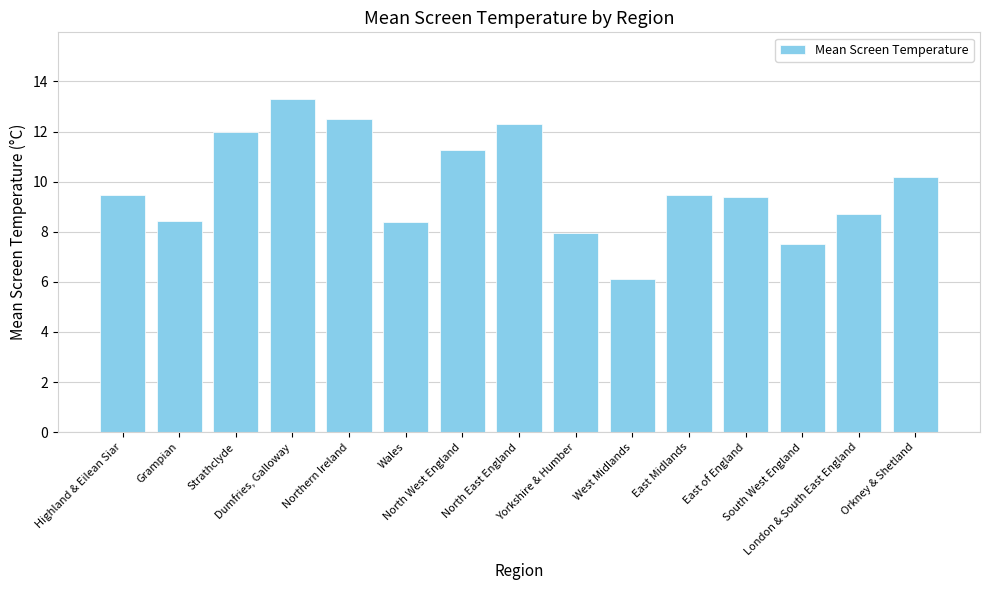

What is the difference between the second highest and minimum values?

6.4